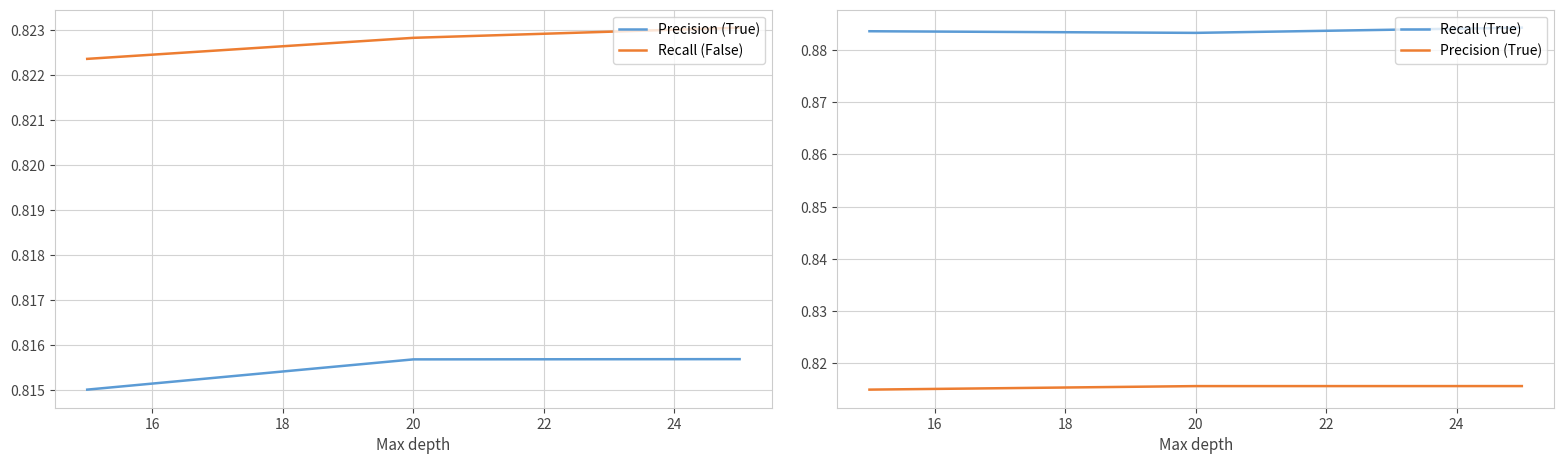

Does the chart have visible grid lines?

Yes